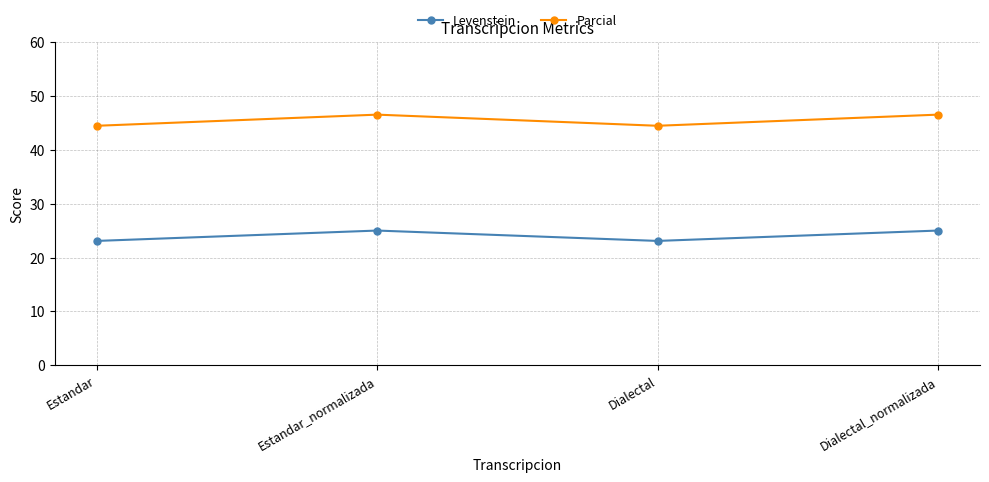

True or false: Levenstein and Parcial intersect in this chart.

False